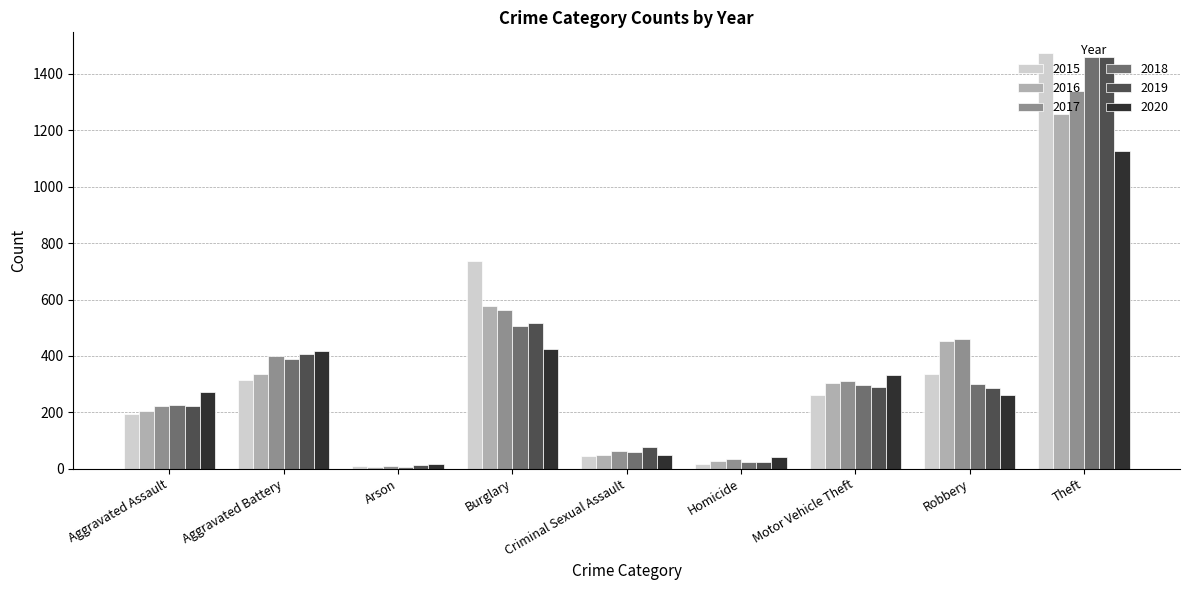

Is the value of 2017 at Homicide greater than the value of 2018 at Burglary?

No